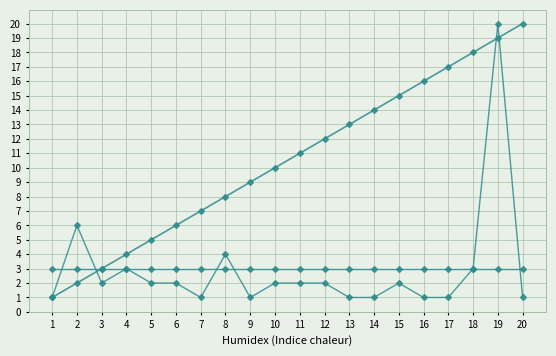

What is the difference between the highest and lowest values at 5?

3